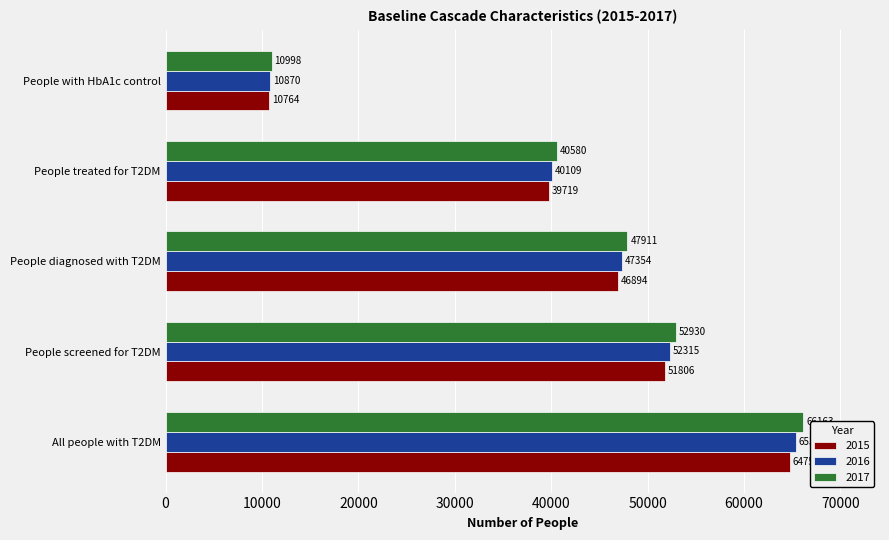

Which series has the largest range (max minus min)?

2017